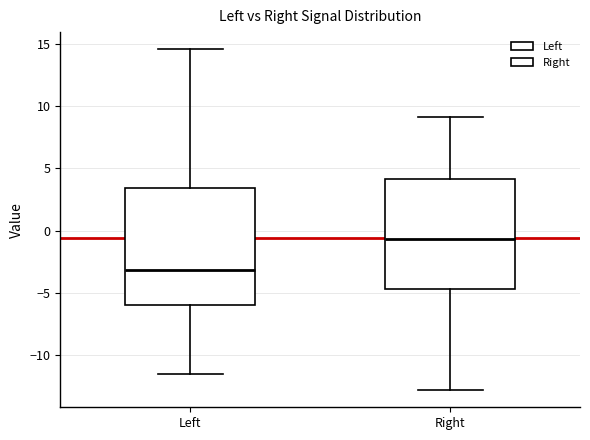

Which box has the highest median line?

Right